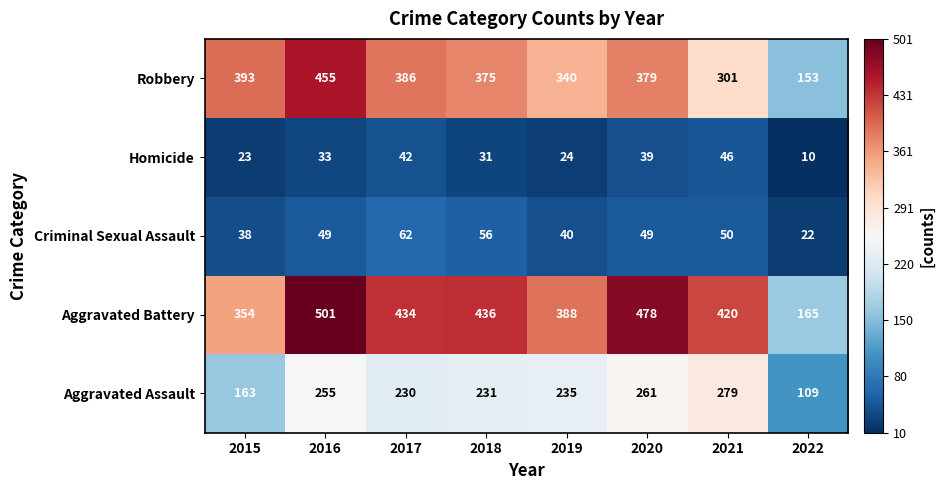

What is the difference between the second highest and second lowest values in the Criminal Sexual Assault series?

18